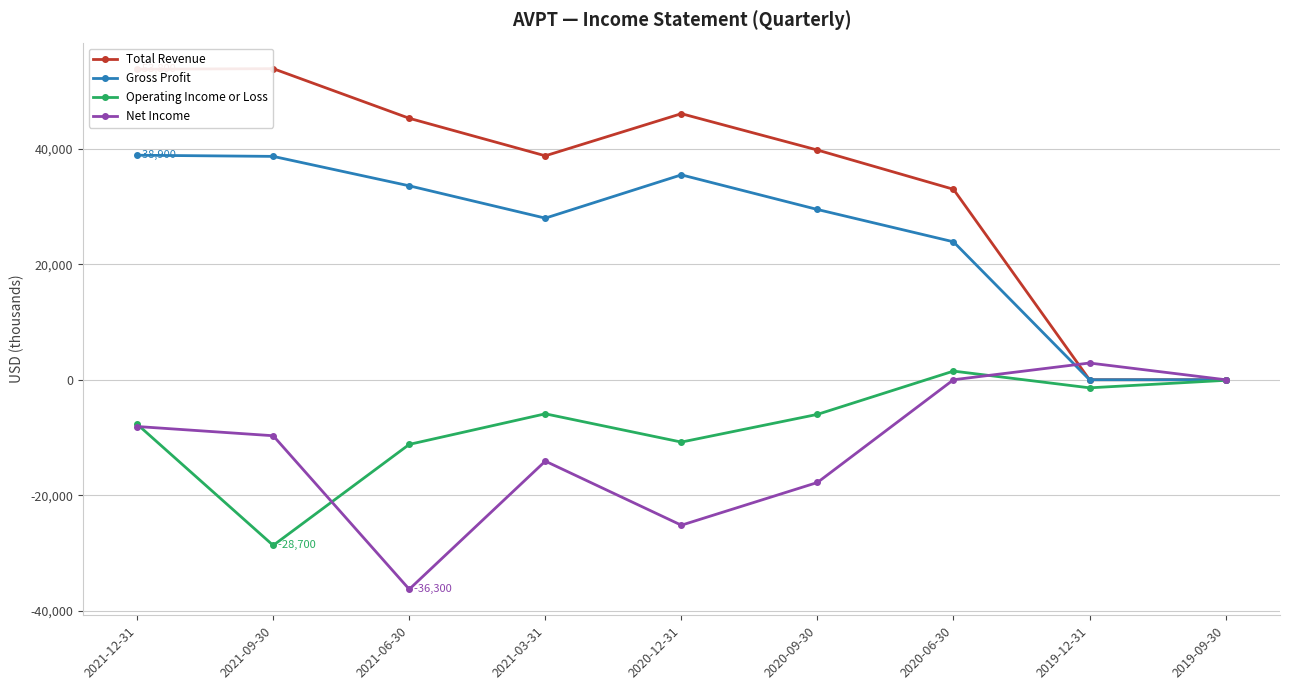

What is the minimum value for Net Income?

-36300